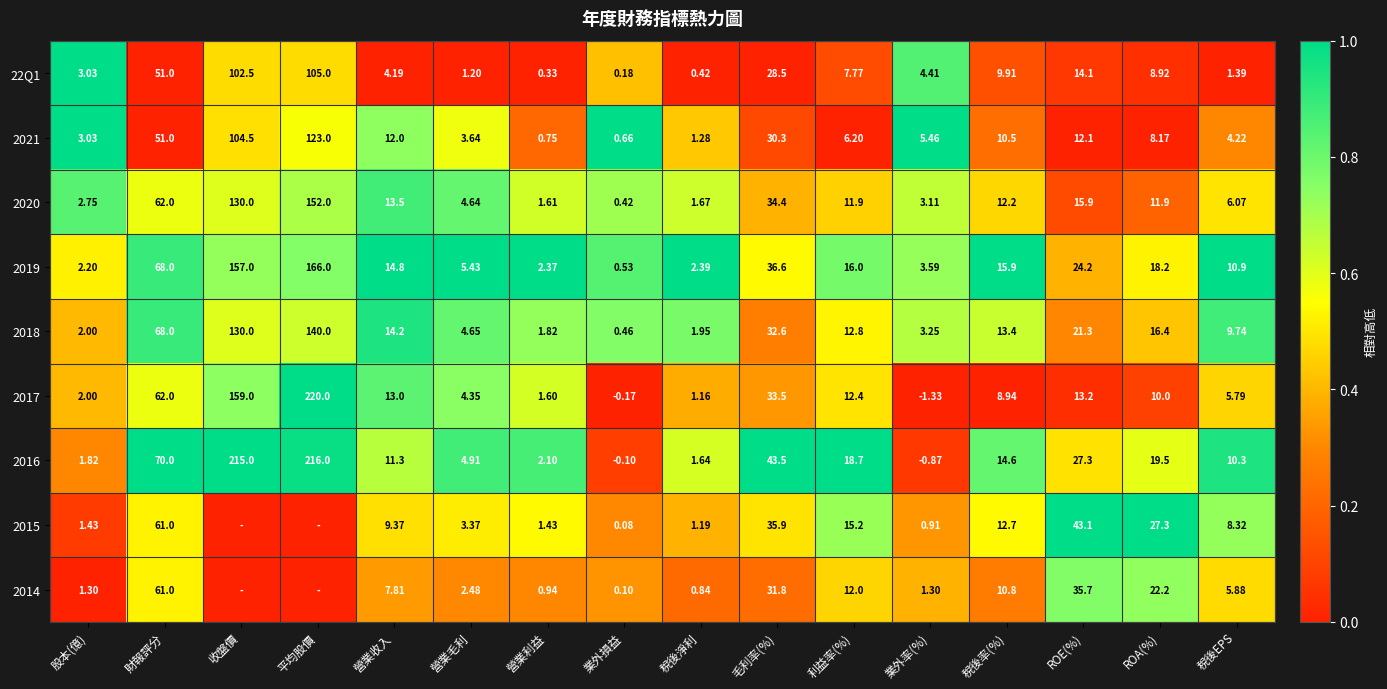

At which label is 2019 closest to 83?

財報評分